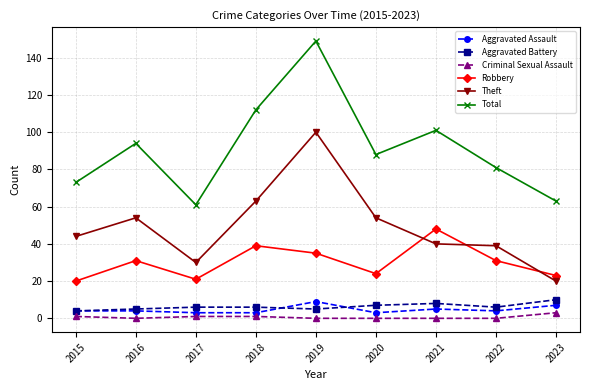

Count the number of categories in the chart.

9